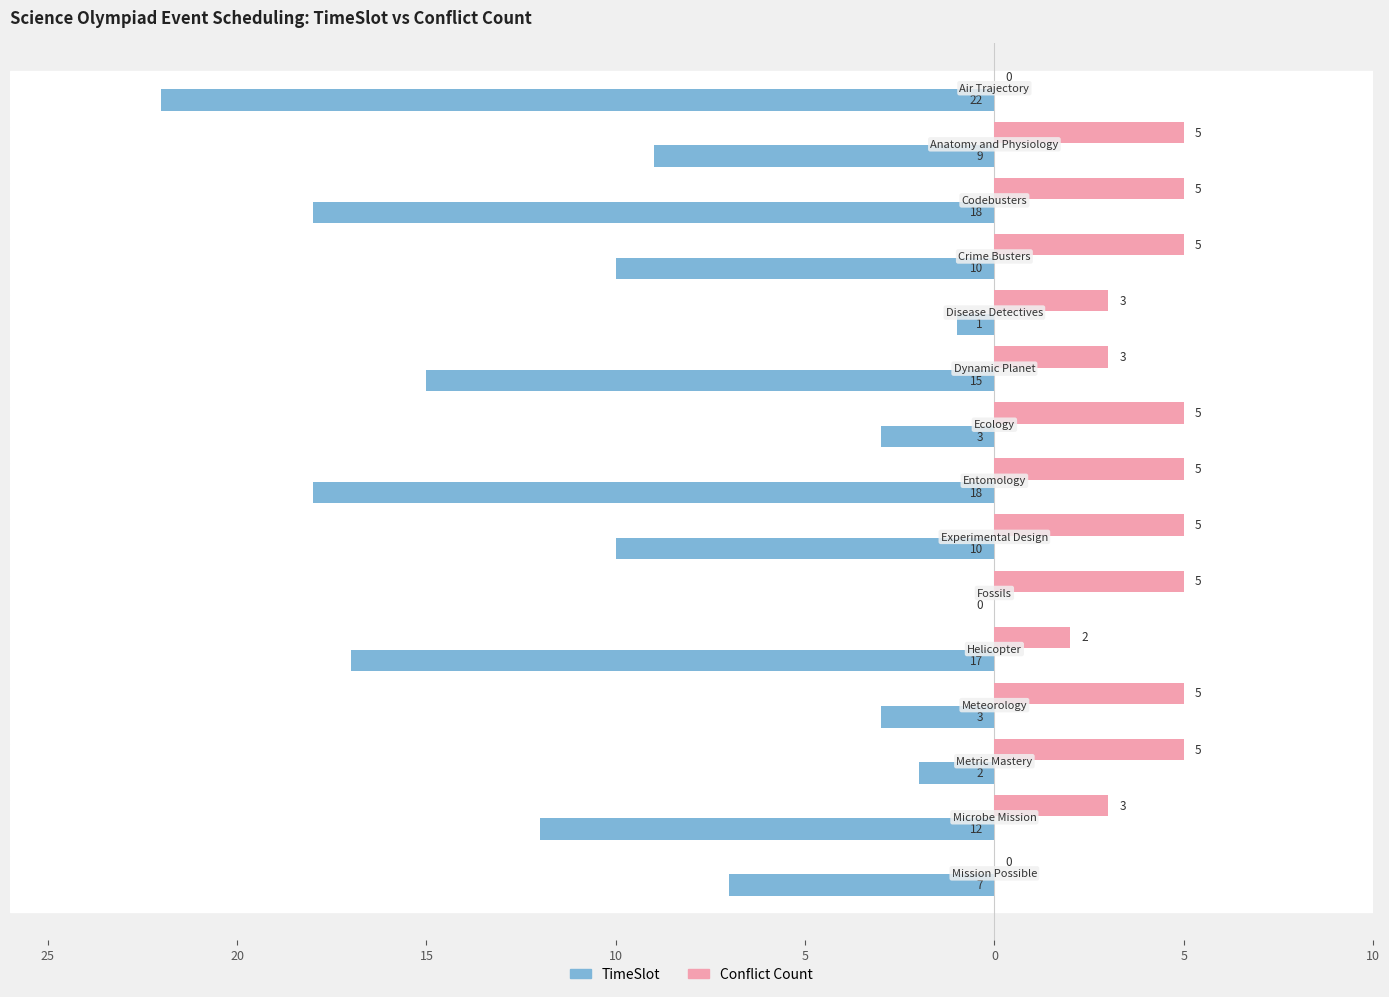

What are all the series names shown in the legend?

TimeSlot, Conflict Count